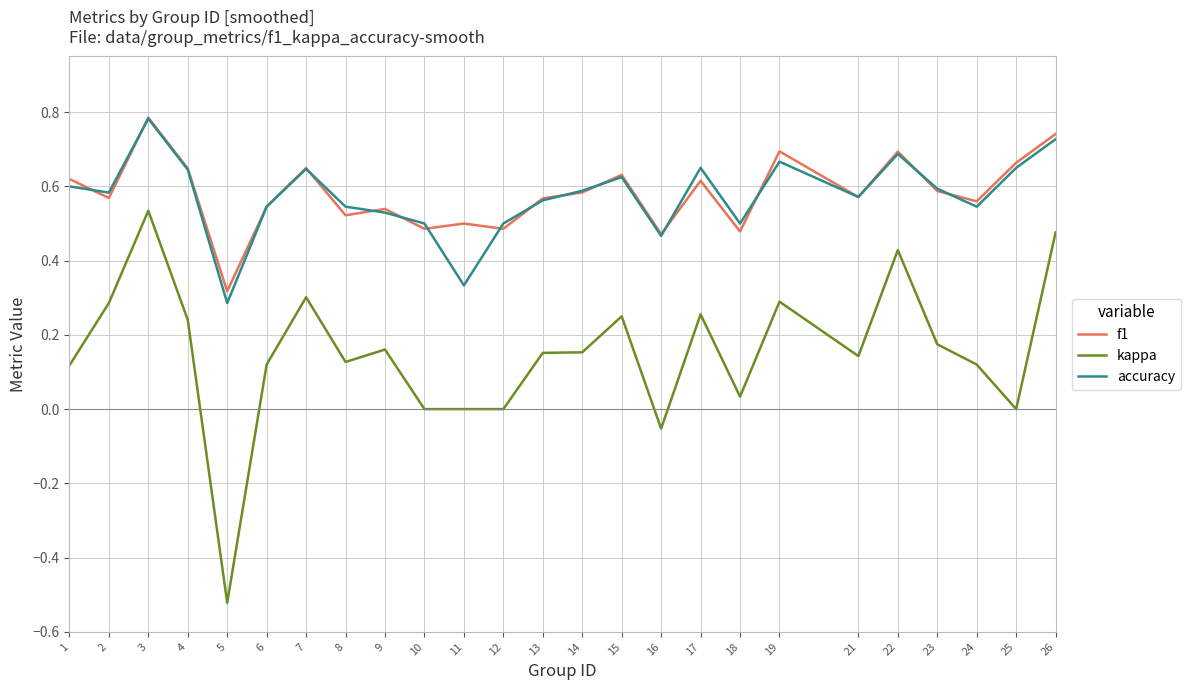

At which category is the sum across all series the highest?

3